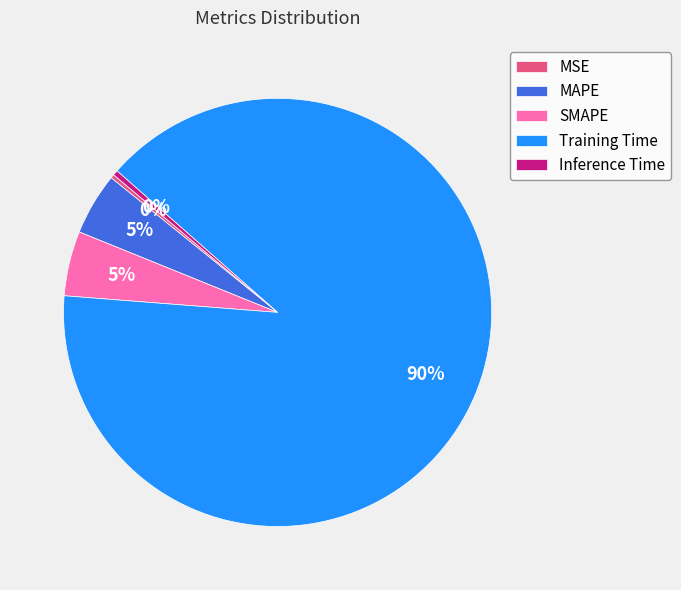

What is the largest slice in the pie chart?

Training Time